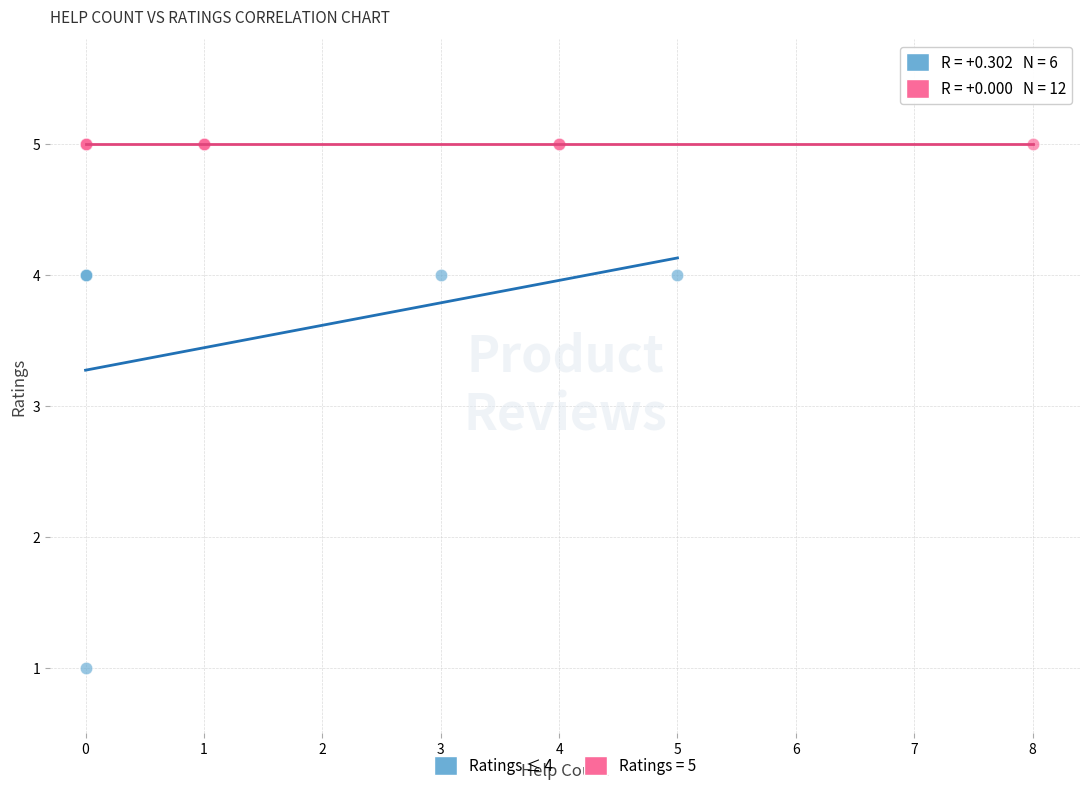

Which series reaches the maximum Y coordinate?

Ratings = 5